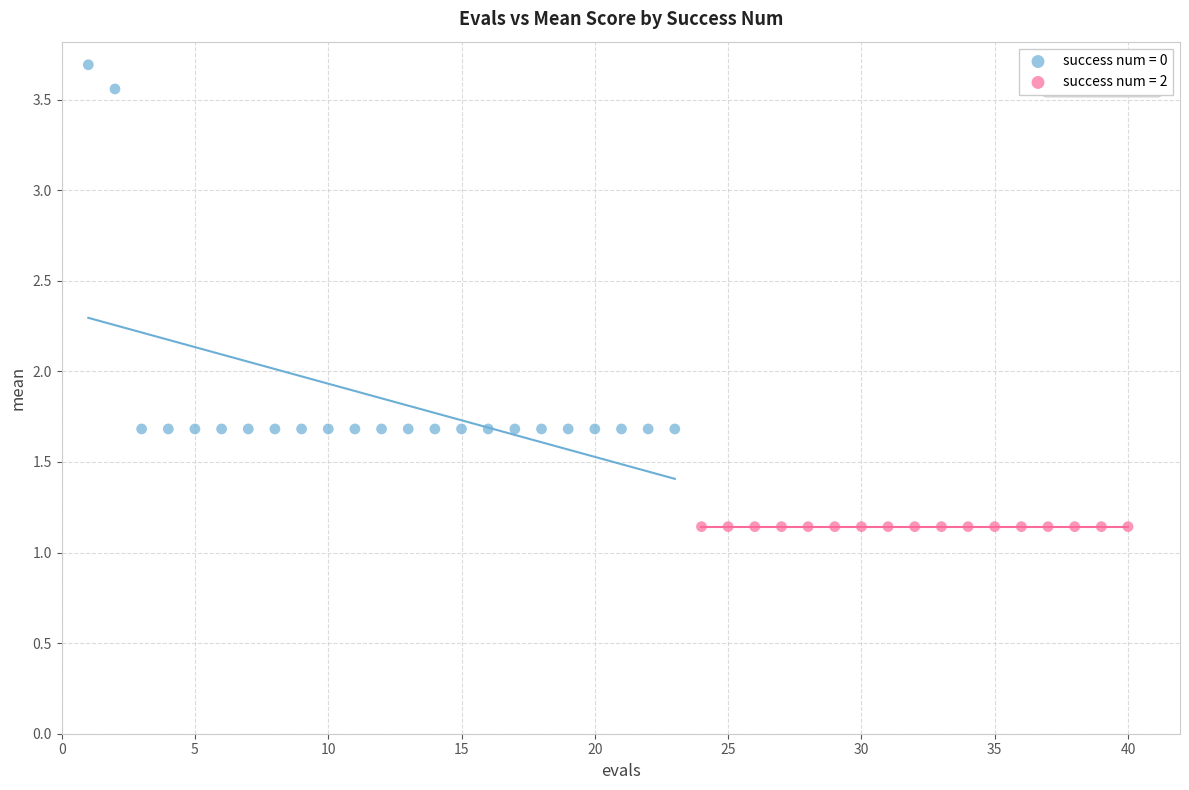

Which series contains the lowest Y value?

success num = 2